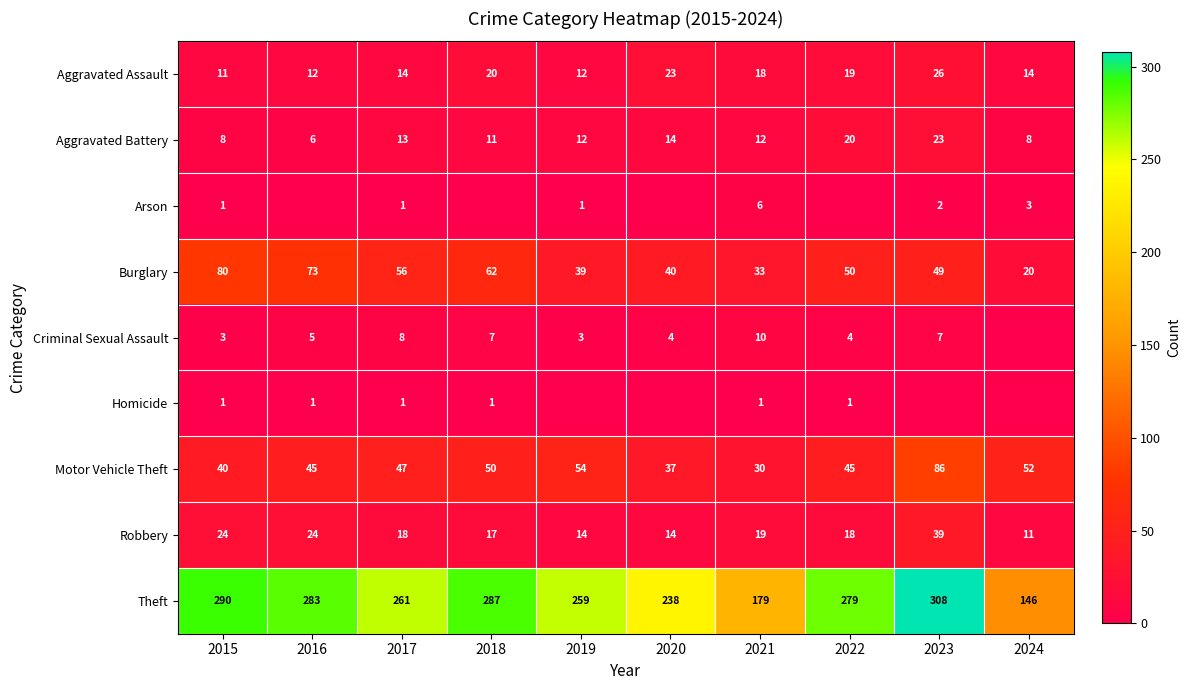

At which label does Aggravated Assault first exceed 18?

2018